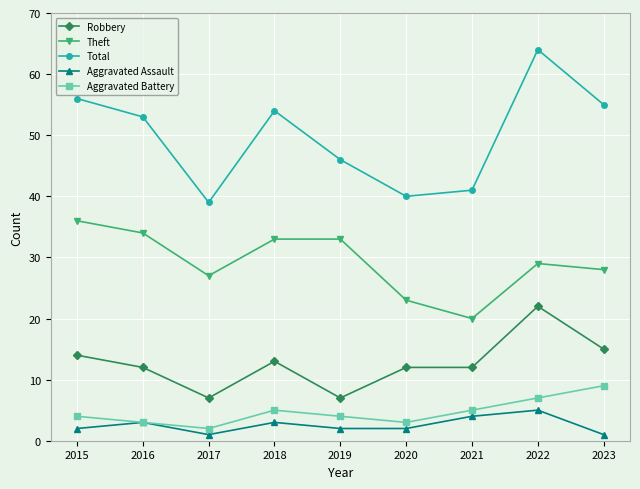

What is the difference between the second highest and second lowest values in the Theft series?

11